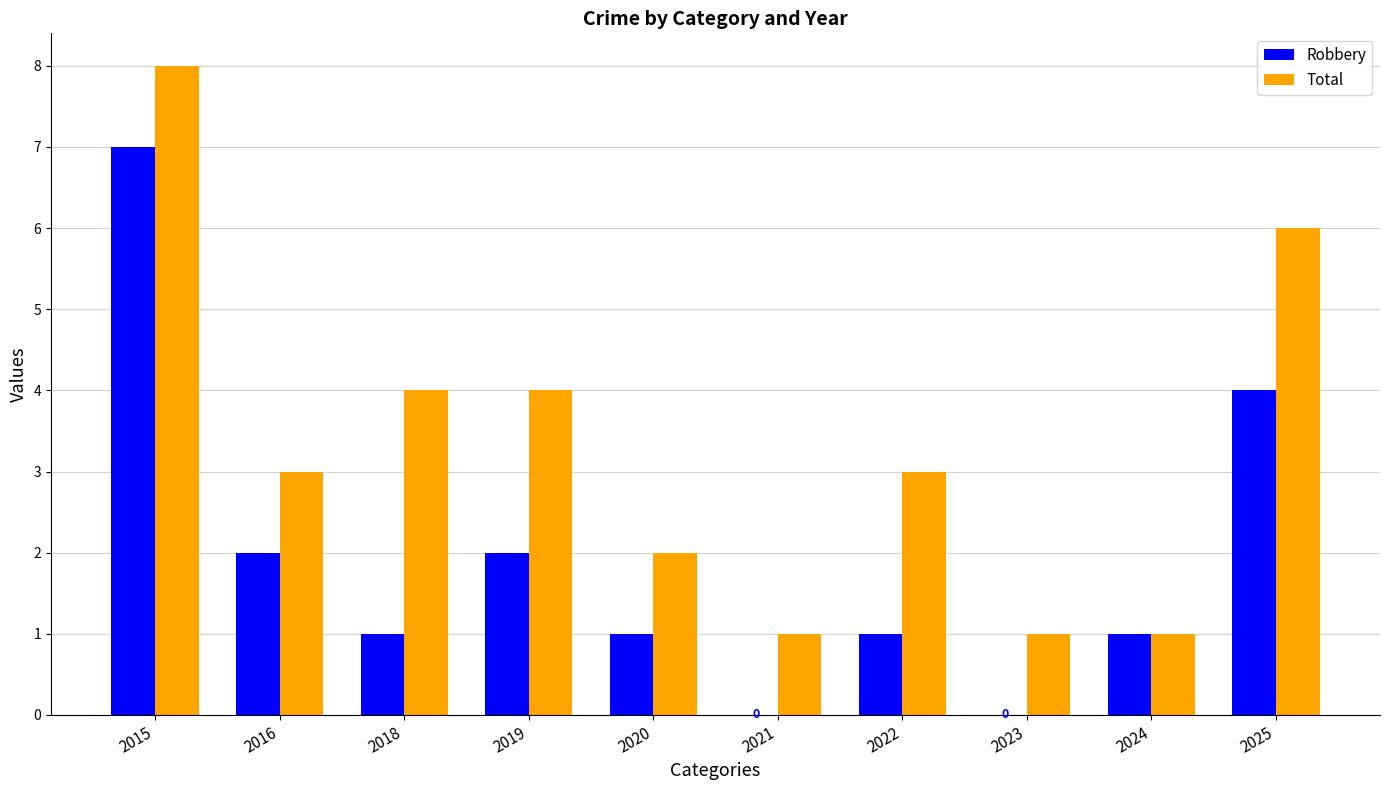

Are the bars grouped side by side (vs. stacked)?

Yes